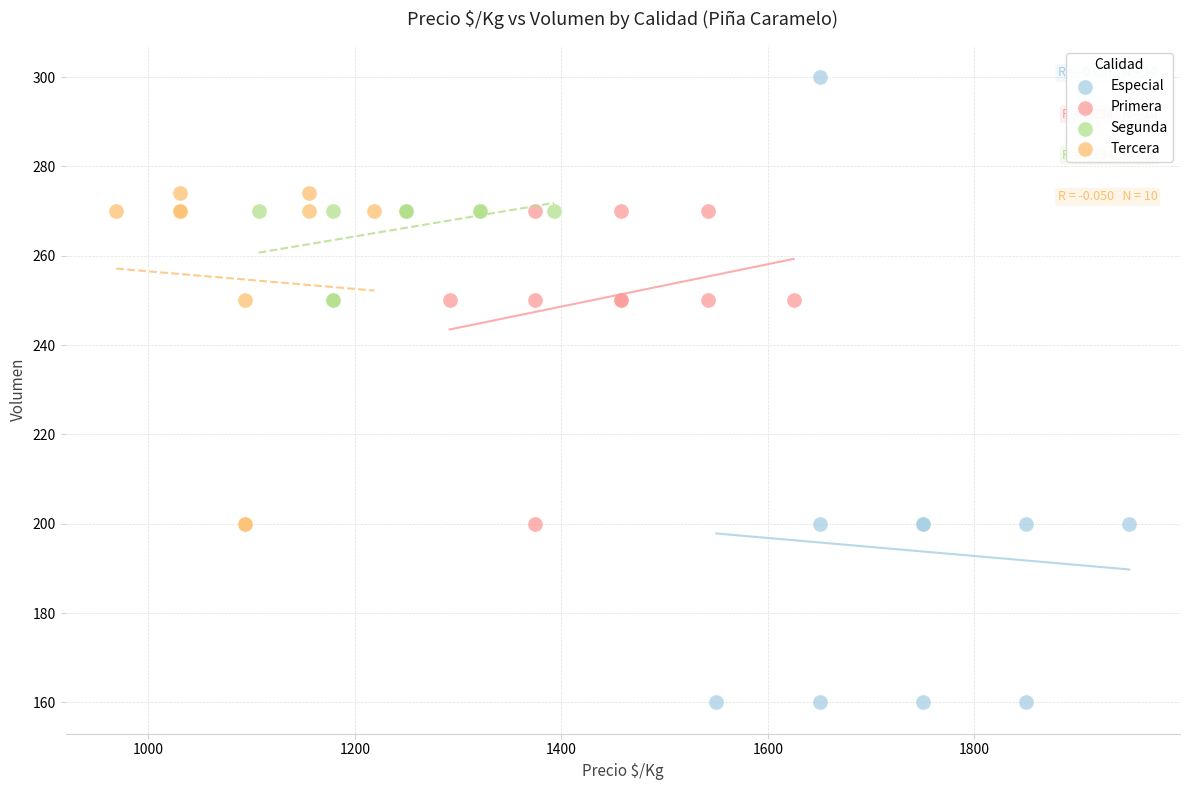

Which series has the largest Y range (max minus min)?

Especial